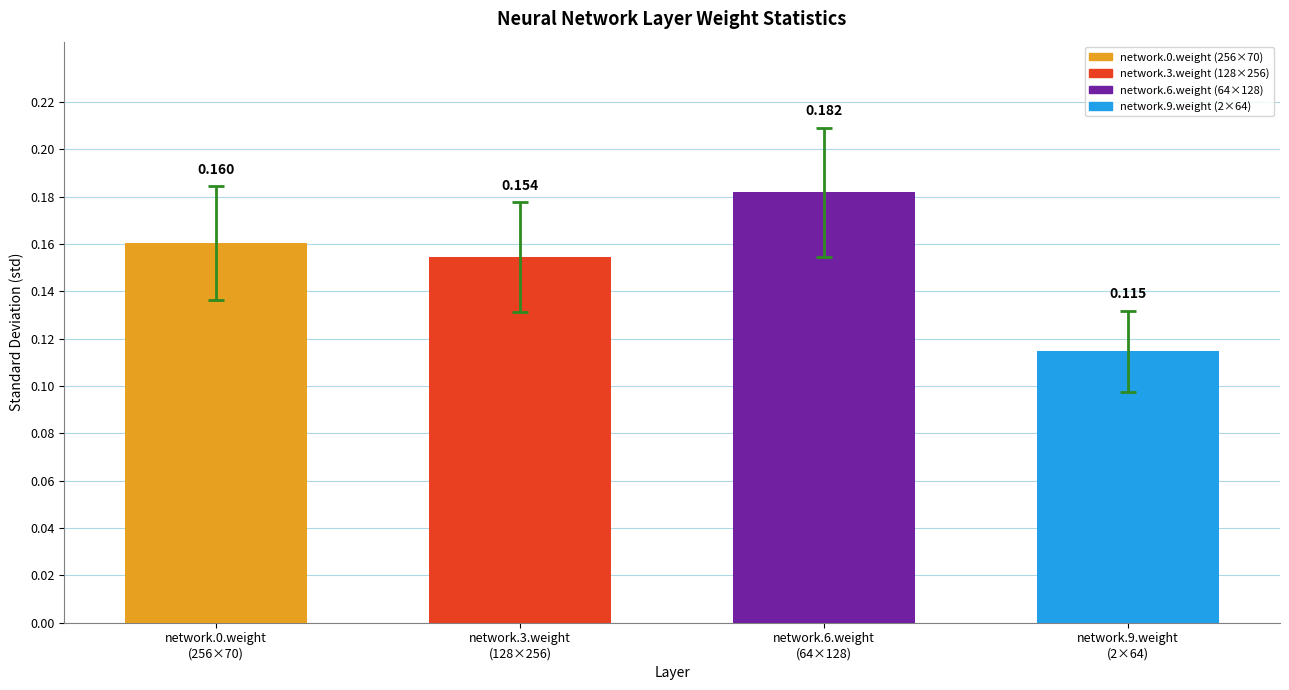

At which category does the chart reach its peak across all series?

network.6.weight
(64×128)